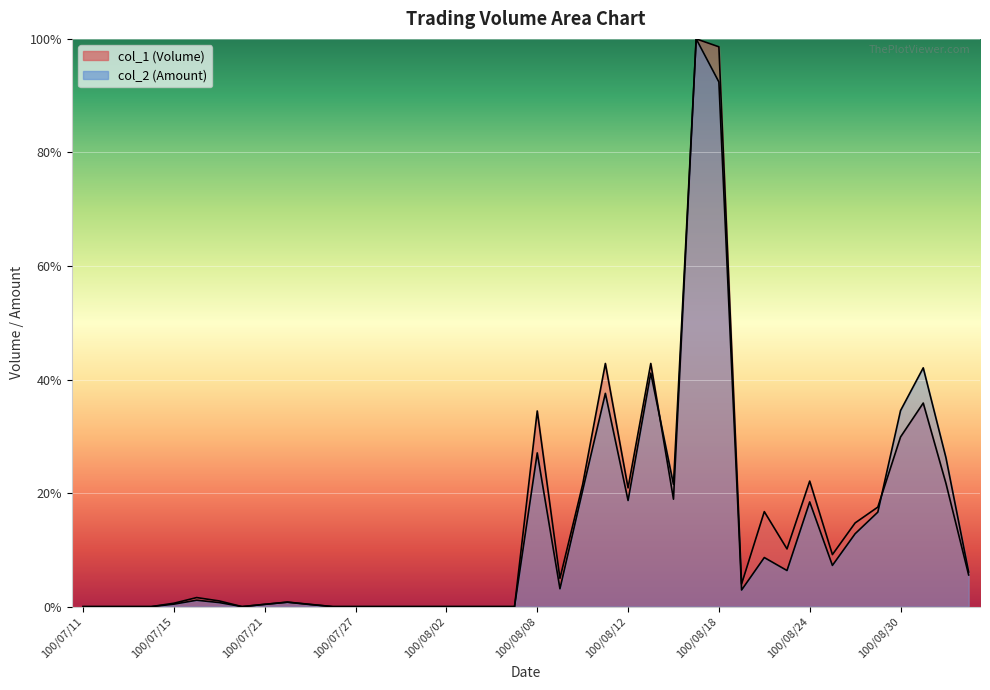

How many intersections are there between col_2 and col_1?

3